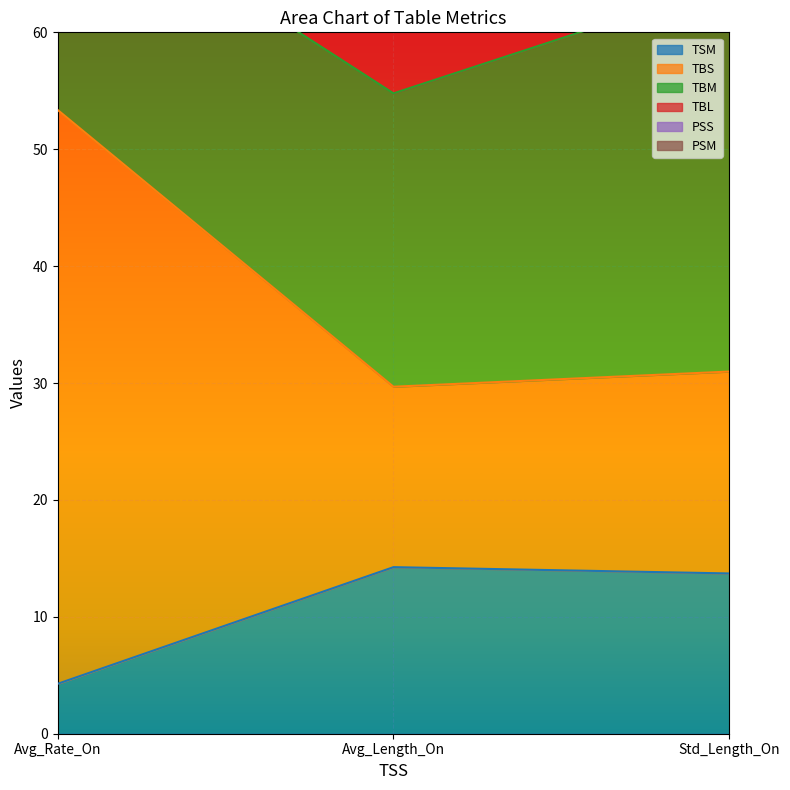

How many categories are shown in the chart?

3